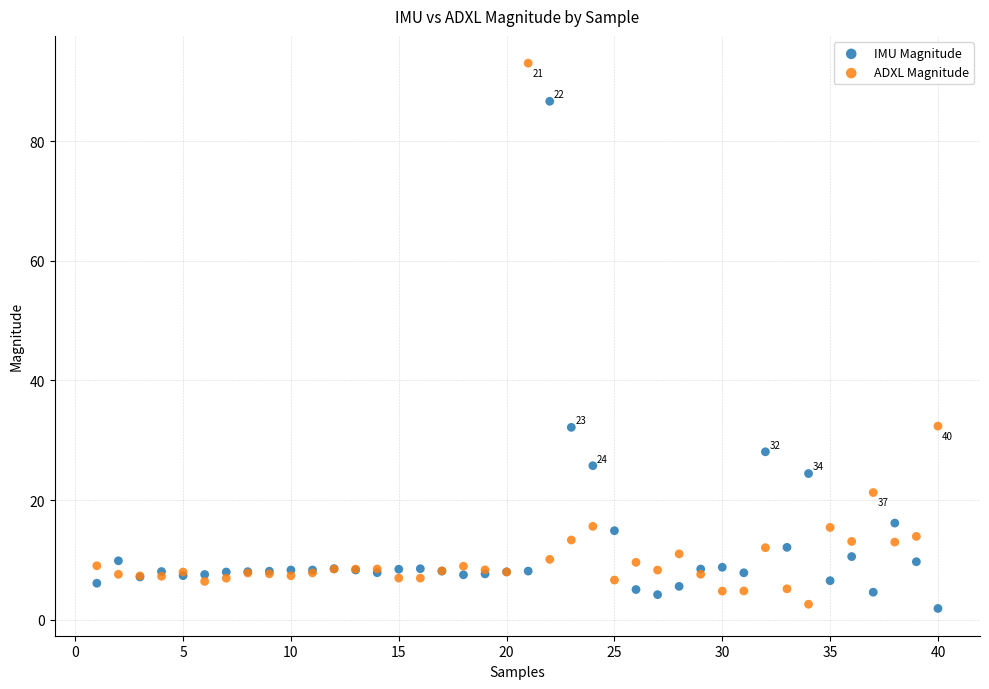

Which series reaches the maximum Y coordinate?

ADXL Magnitude